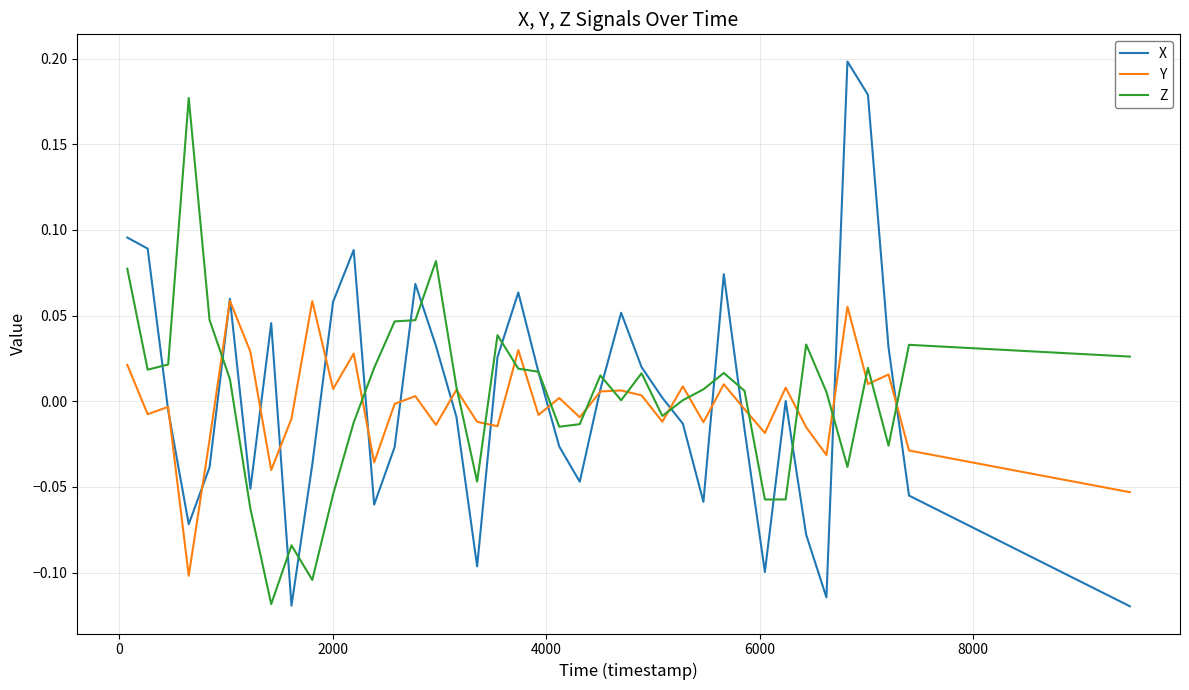

Which series has the widest spread of values?

X